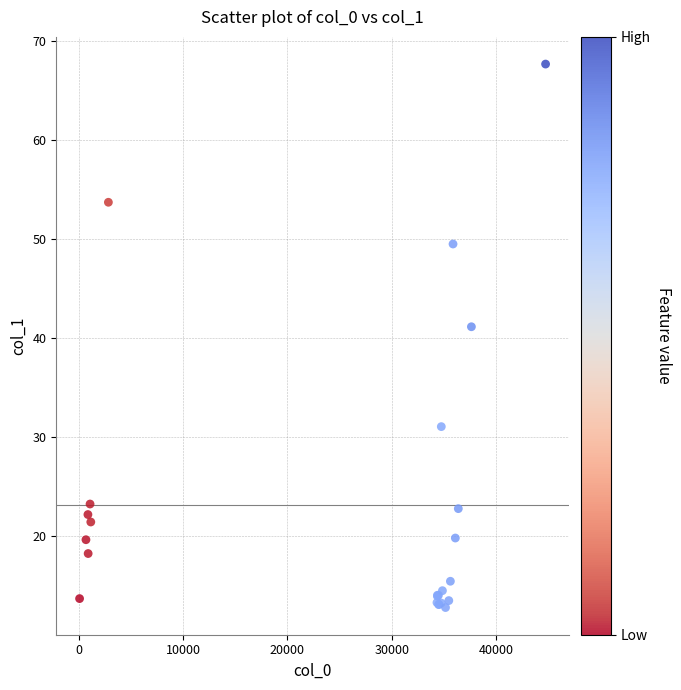

What Y value in the scatter plot is closest to 40?

41.1